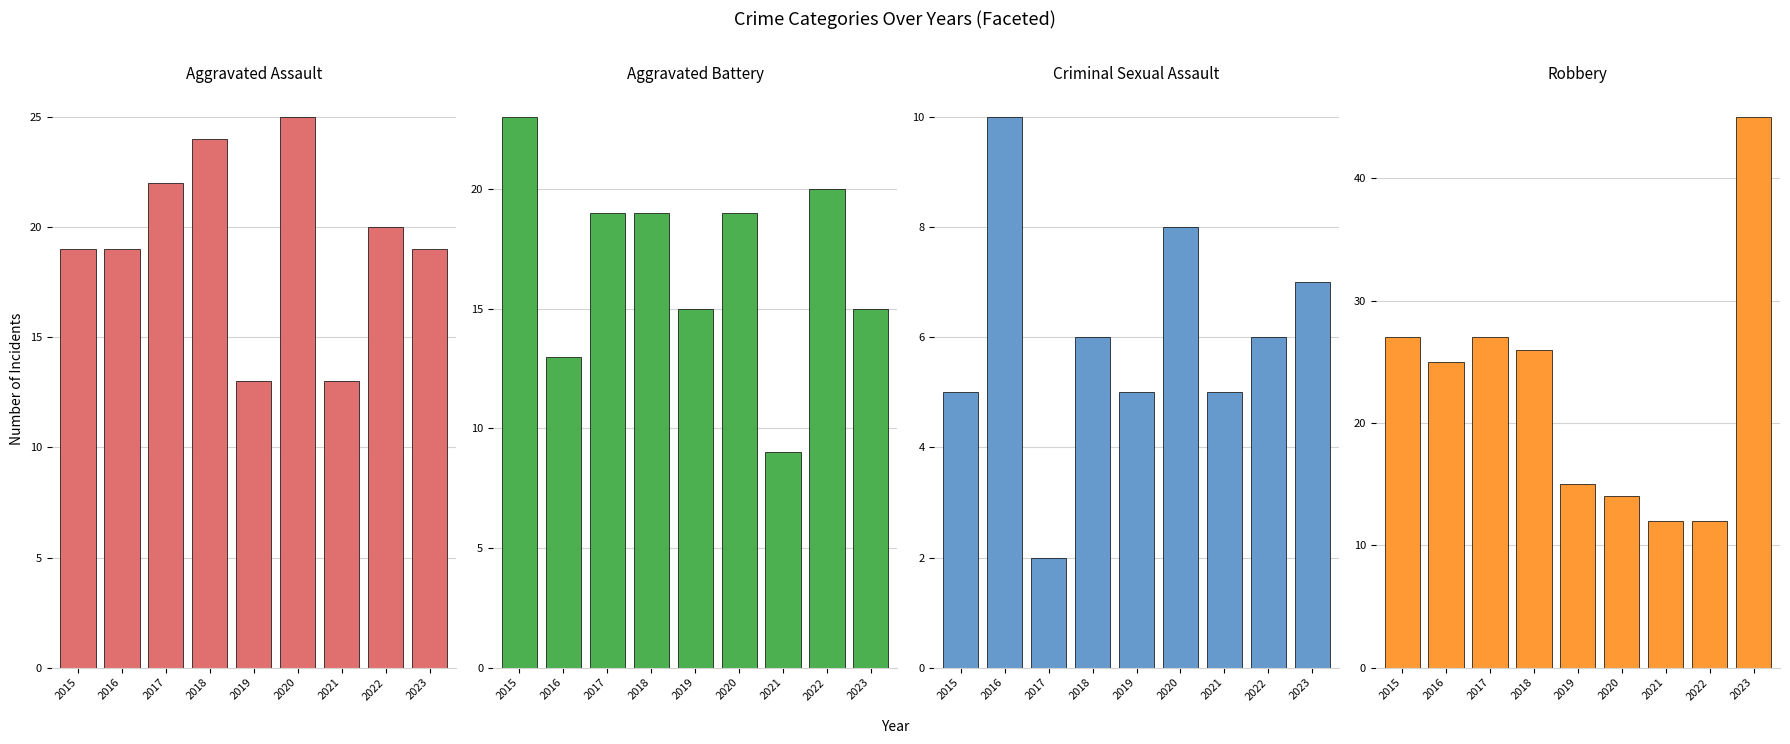

Between 2017 and 2023, which is larger?

2017